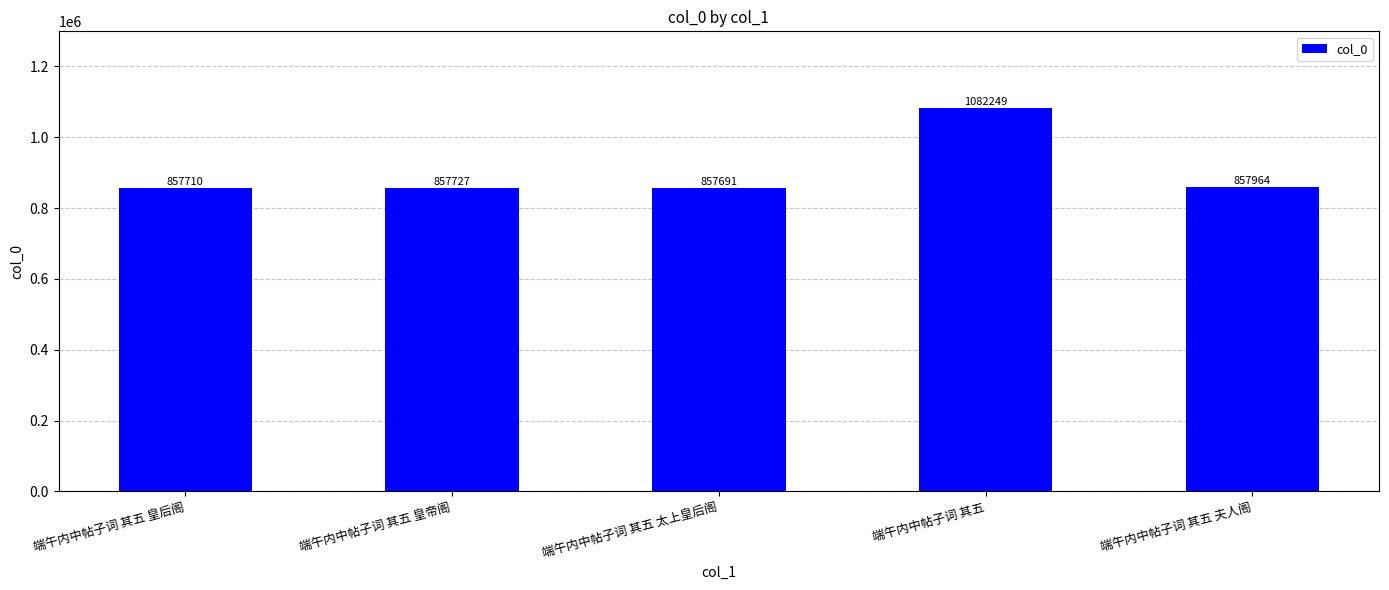

Reading left to right, list all the values displayed in this chart.

857710	857727	857691	1082249	857964